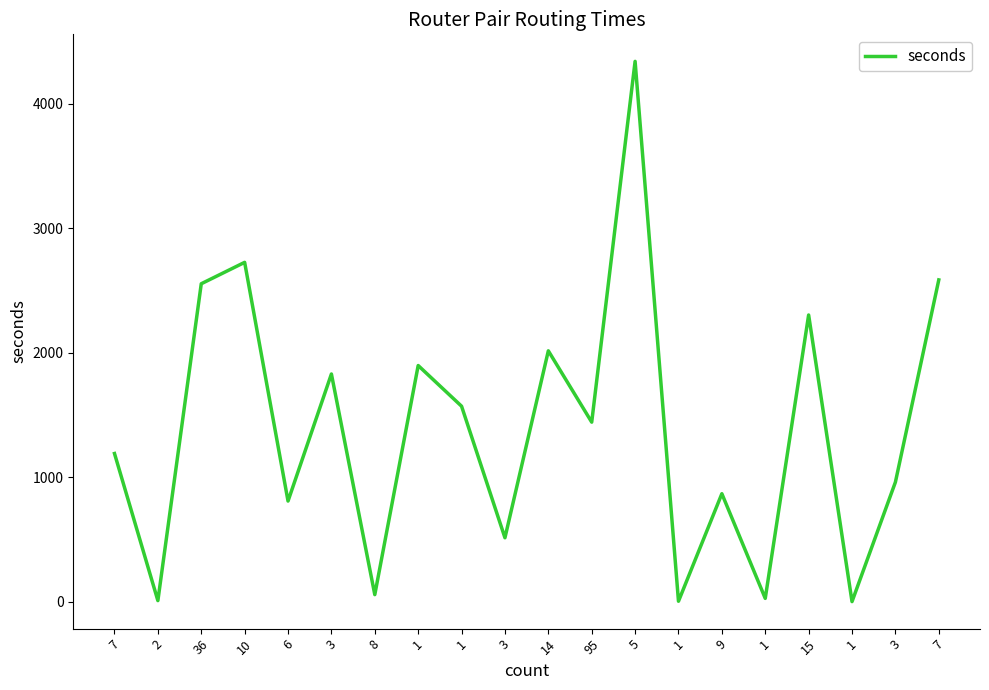

How many series are shown in this chart?

1